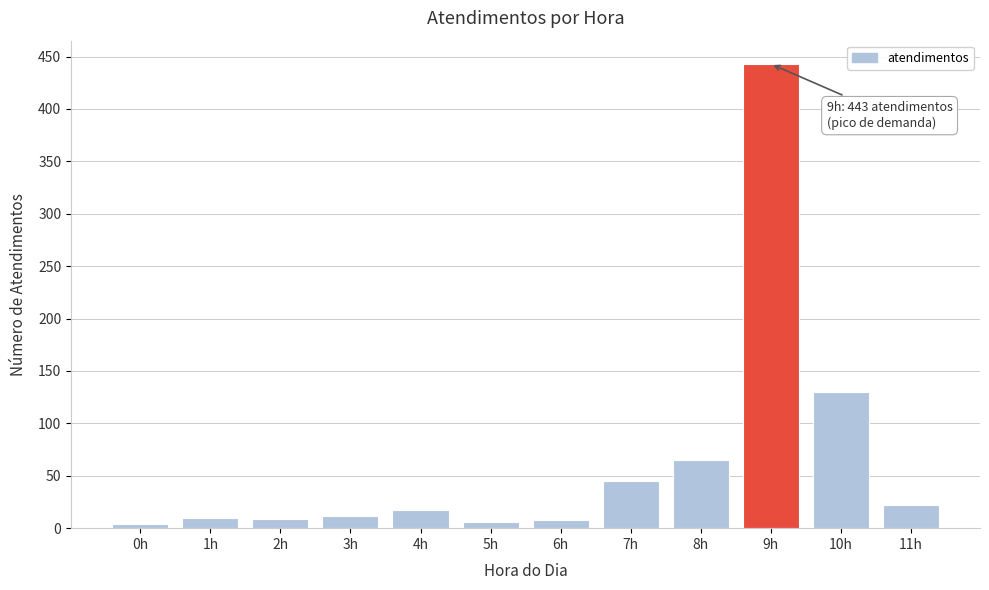

What is the difference between the maximum and minimum values?

439